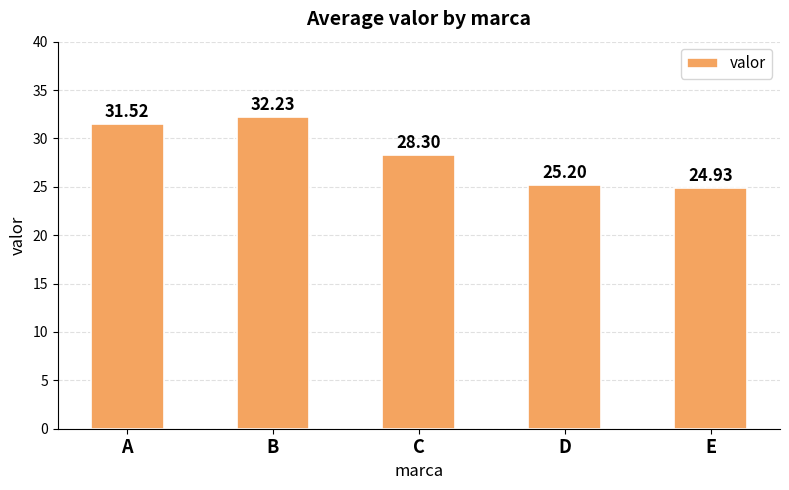

Between A and E, which is larger?

A